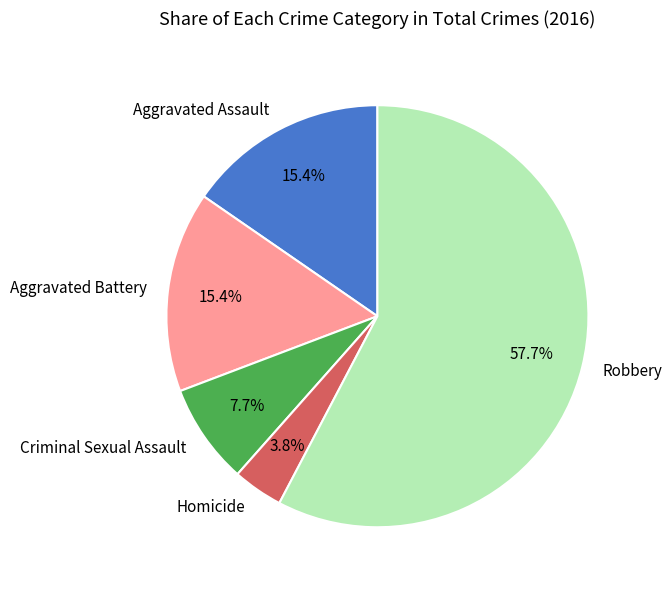

To the nearest percent, what portion does Robbery represent?

58%